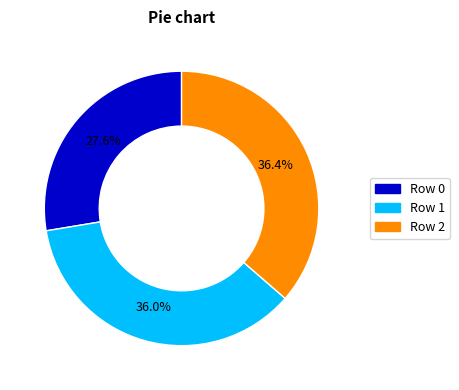

What is the smallest slice in the pie chart?

Row 0